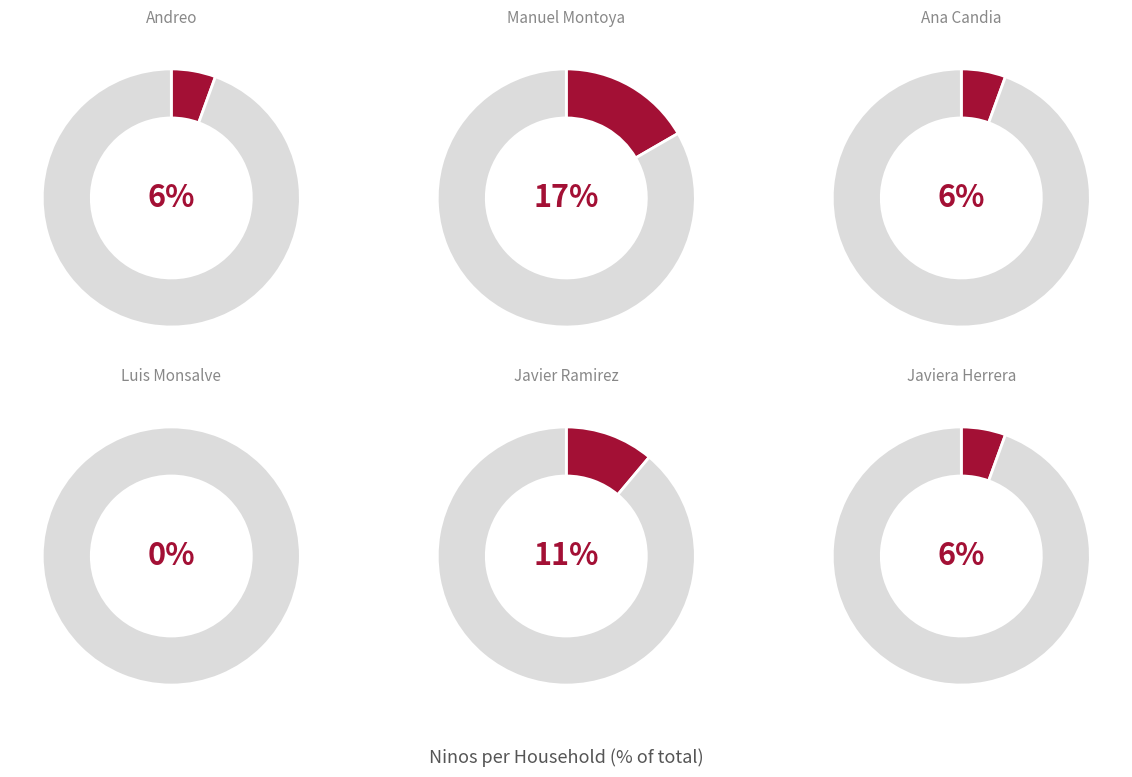

Combined, do Luis Monsalve and Manuel Montoya account for over 50%?

No